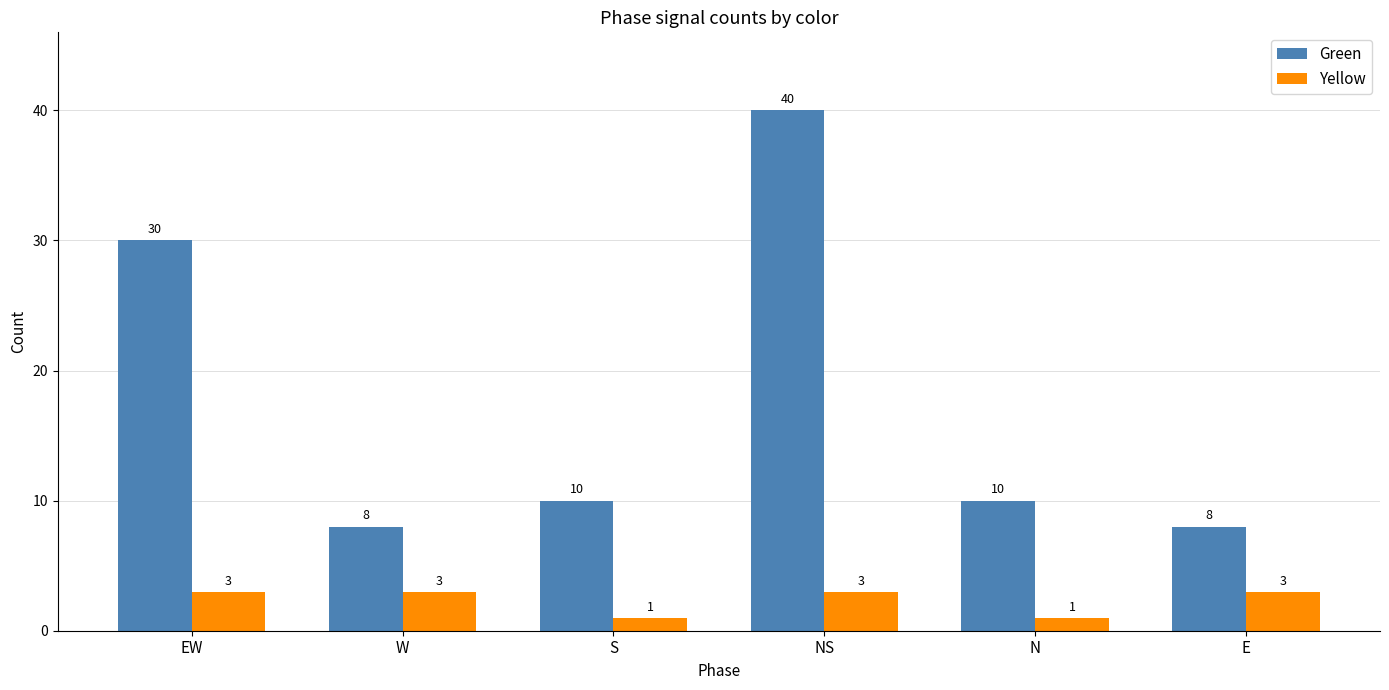

Reading right to left, what are all the values shown in this chart?

Green: E=8	N=10	NS=40	S=10	W=8	EW=30
Yellow: E=3	N=1	NS=3	S=1	W=3	EW=3